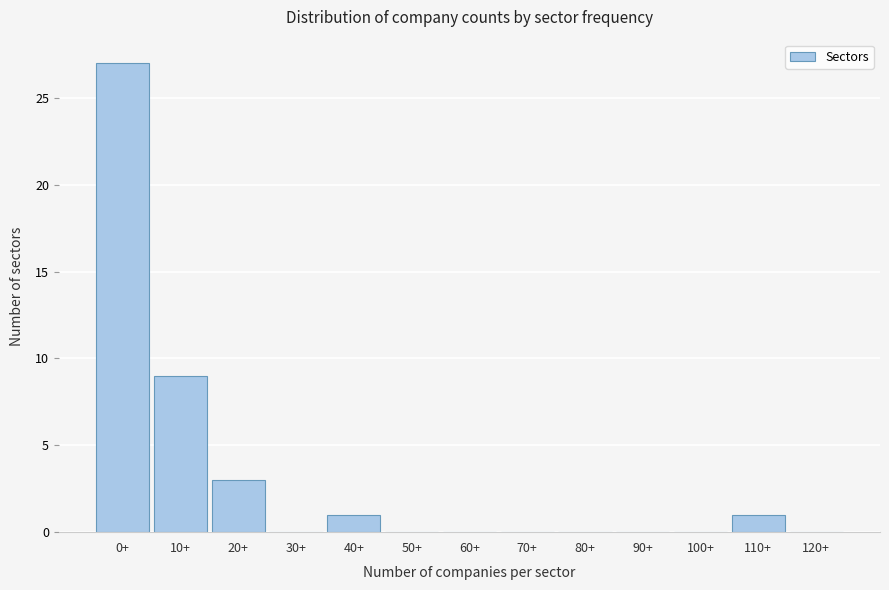

Reading right to left, list all the values displayed in this chart.

120+=0	110+=1	100+=0	90+=0	80+=0	70+=0	60+=0	50+=0	40+=1	30+=0	20+=3	10+=9	0+=27